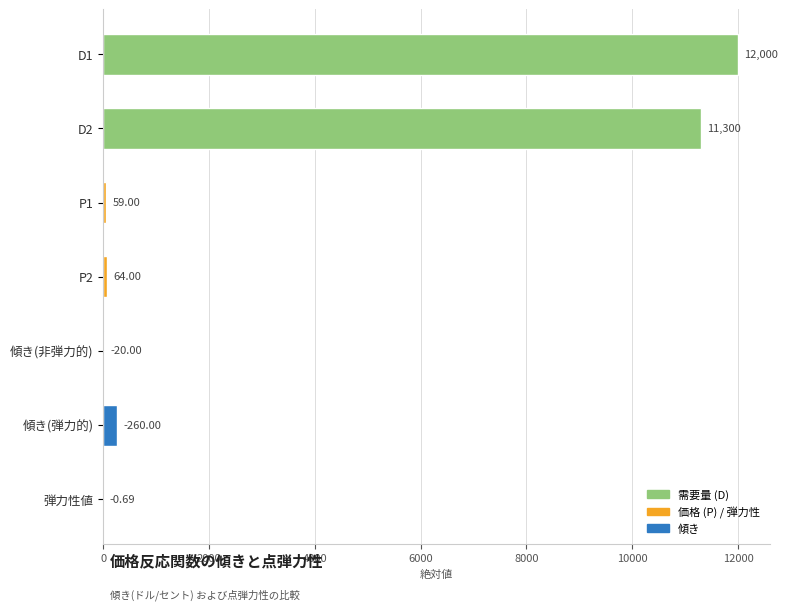

Are the bars horizontal?

Yes